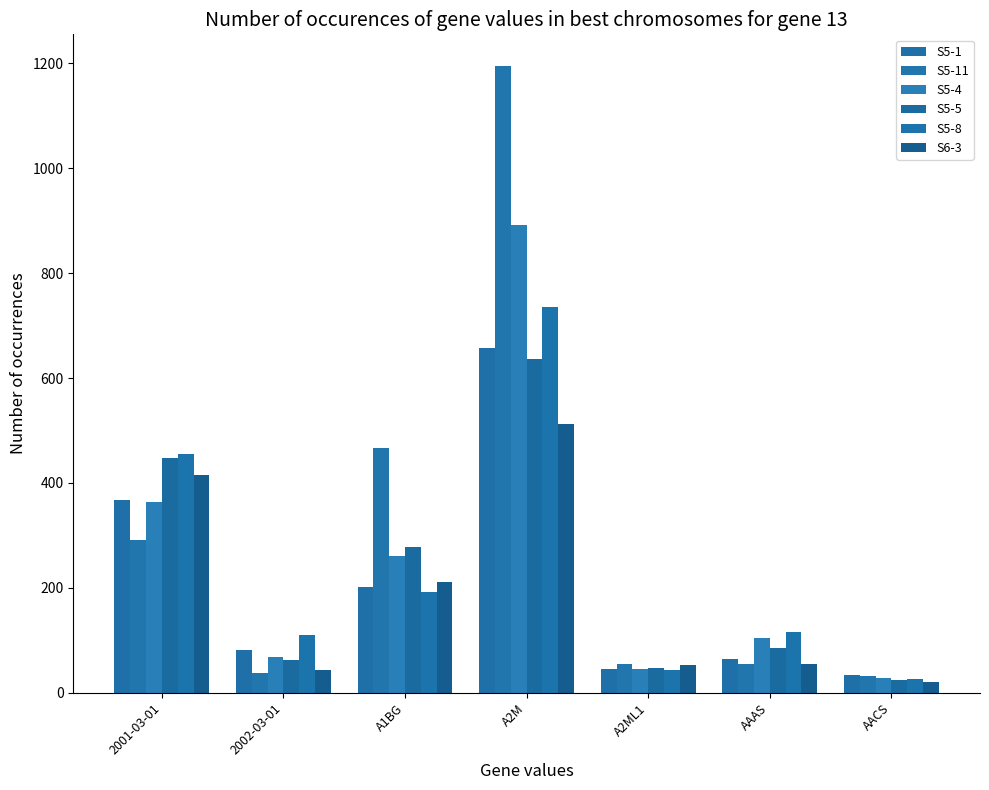

What value does the S5-1 series have at AACS?

33.0